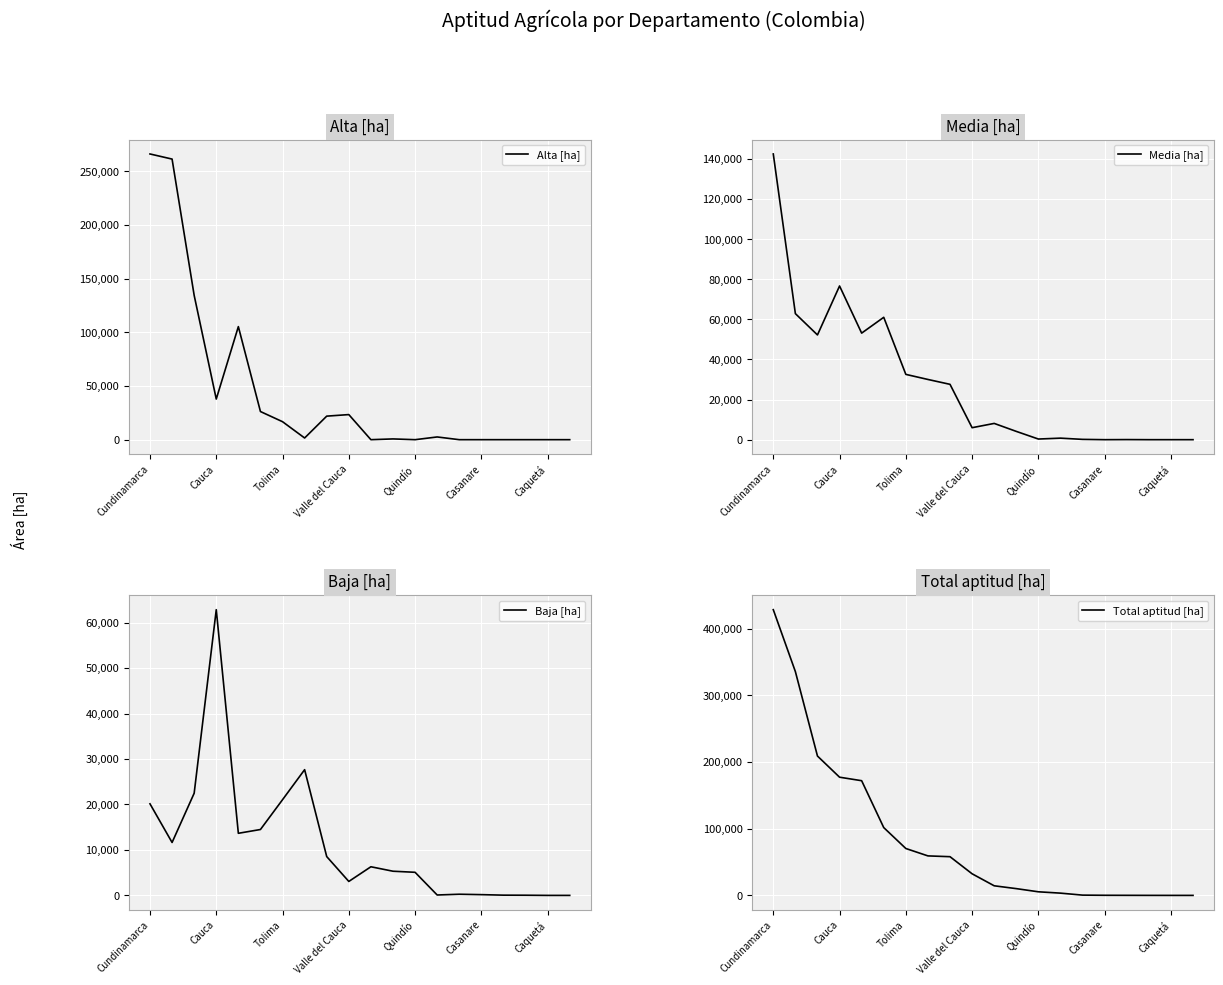

Where does the Alta [ha] series first go above 2536?

Cundinamarca